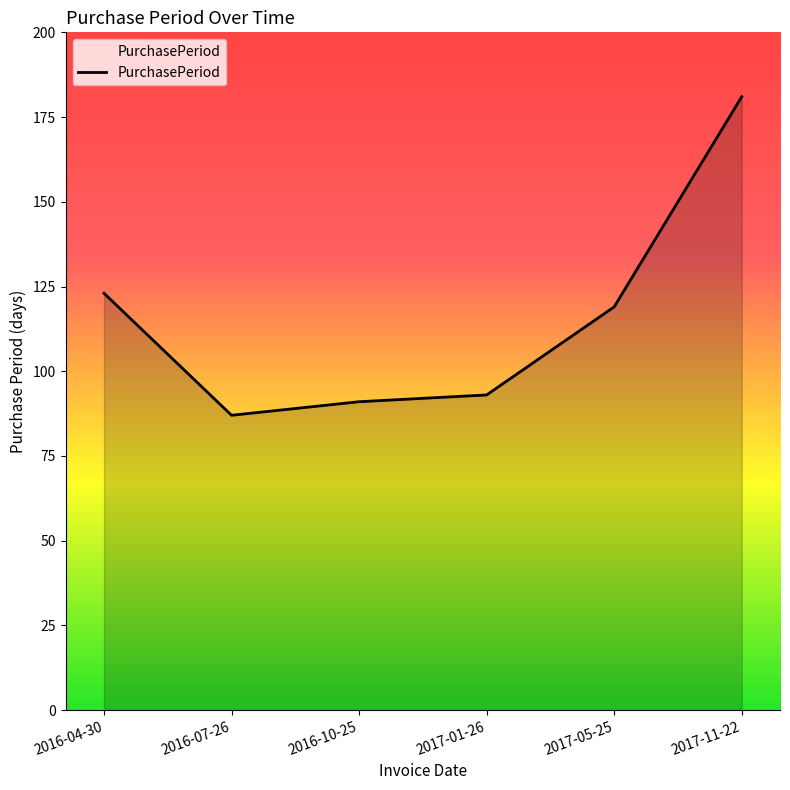

Does the chart display data point markers on the line(s)?

No